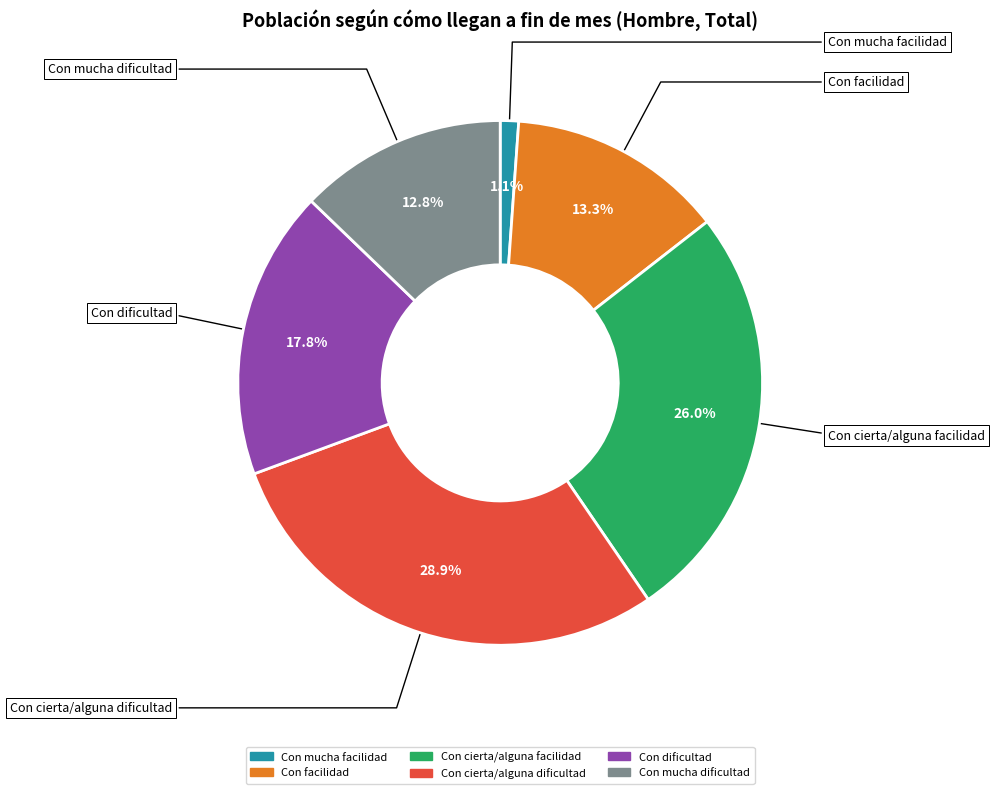

Count the number of slices in the pie.

6